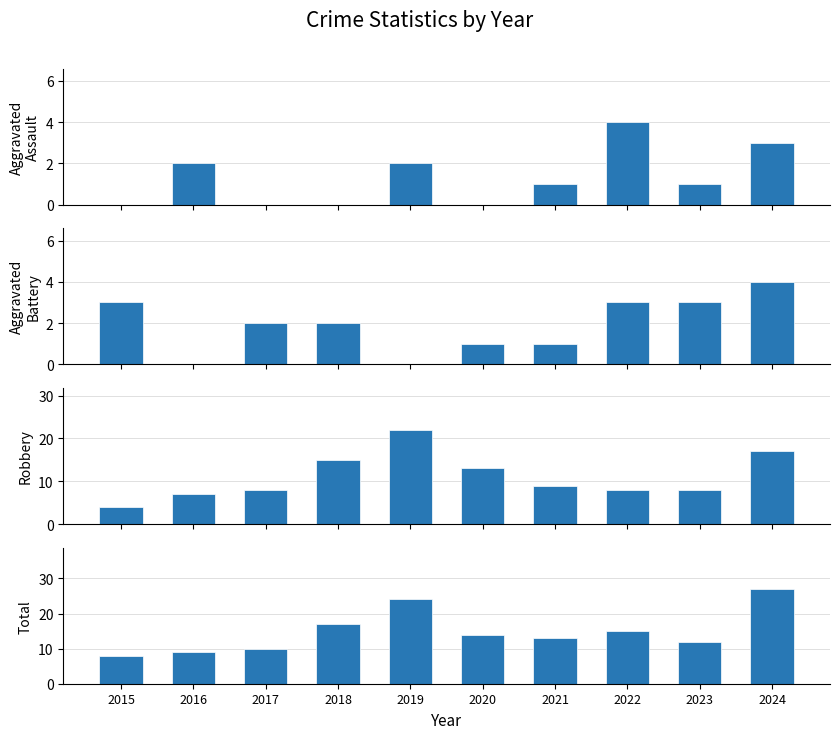

How many bars are there in total?

40